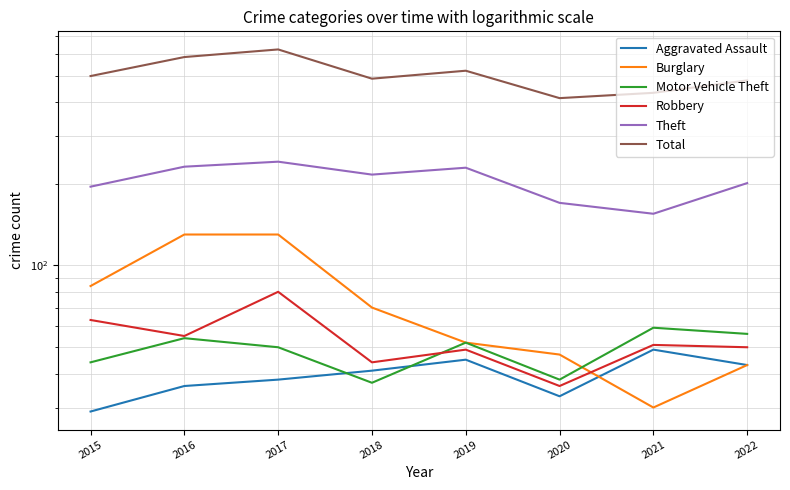

The Burglary series shows 52 at 2019. True or false?

True